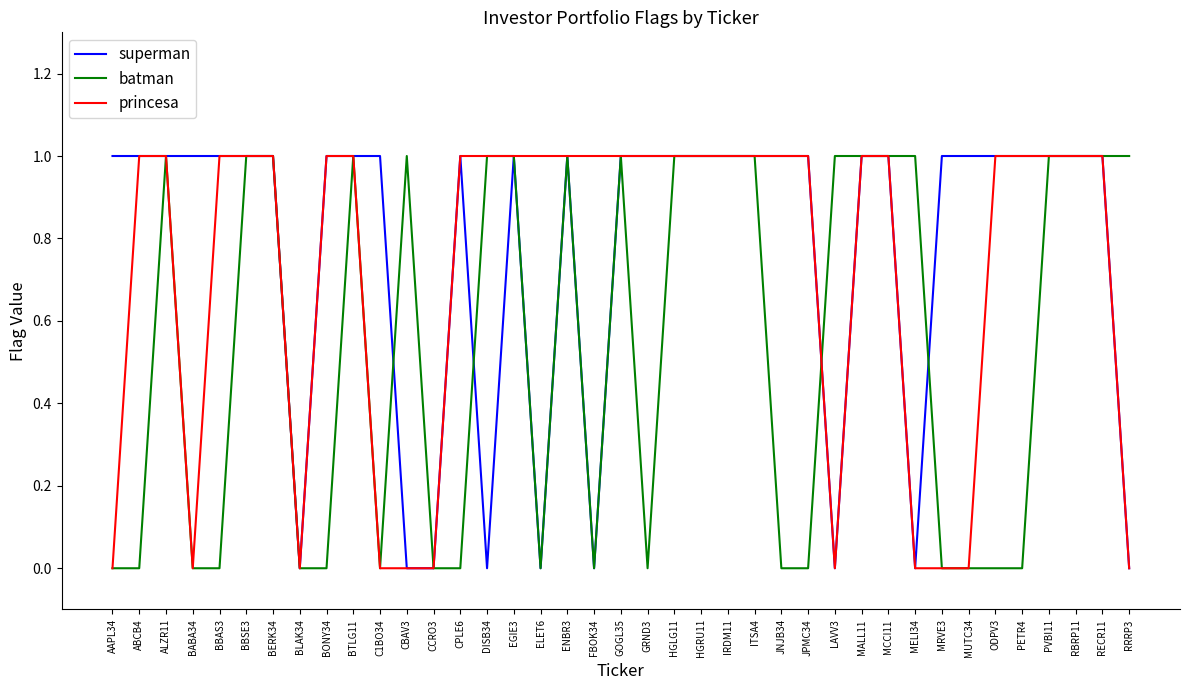

Is this an area chart (filled region under the line)?

No